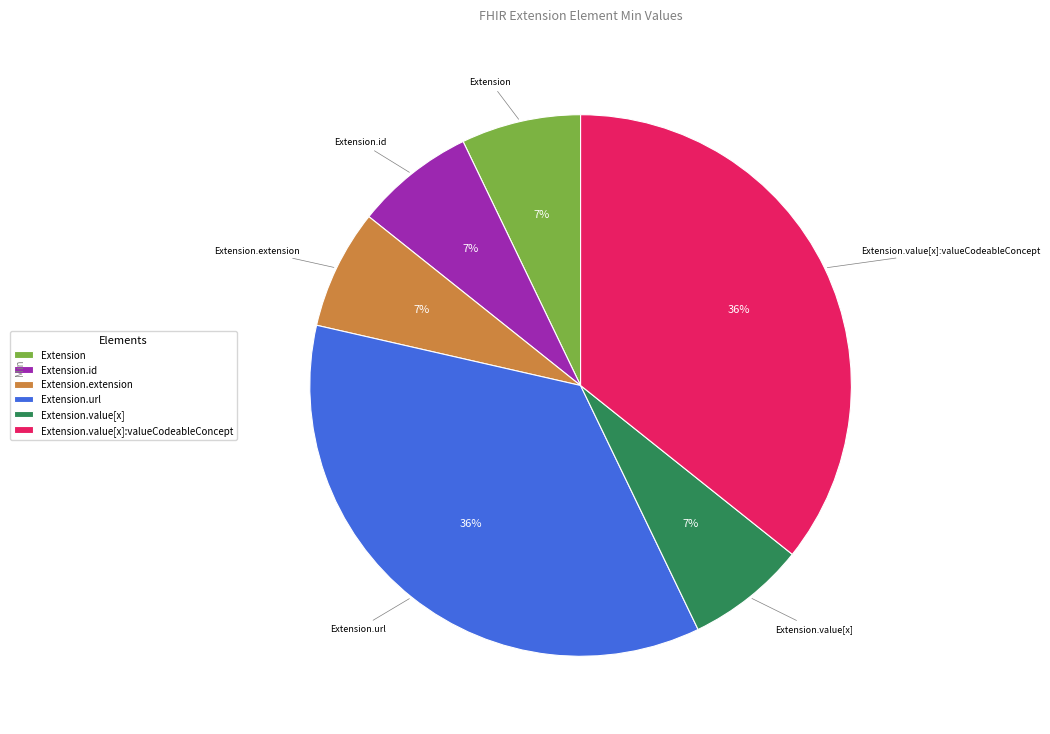

To the nearest percent, what is the combined percentage of Extension.value[x]:valueCodeableConcept and Extension?

43%